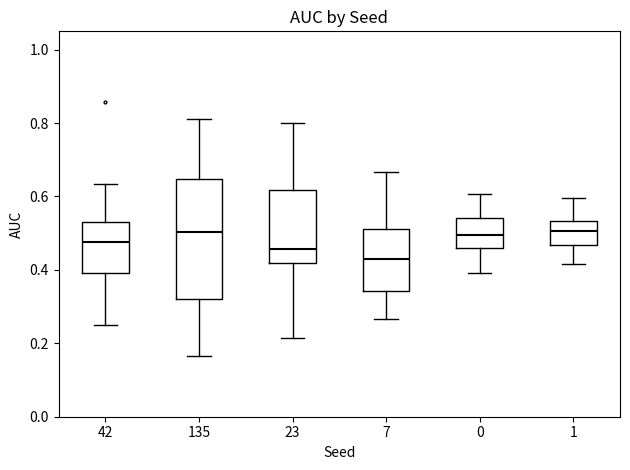

Reading left to right, read every box against the y-axis: the position of its median line, the range the box covers, and the ends of its whiskers. The values are not printed on the chart, so give them approximately, as read against the axis.

42: median 0.48, box 0.40 to 0.54, whiskers 0.26 to 0.64
135: median 0.50, box 0.32 to 0.64, whiskers 0.16 to 0.82
23: median 0.46, box 0.42 to 0.62, whiskers 0.22 to 0.80
7: median 0.42, box 0.34 to 0.52, whiskers 0.26 to 0.66
0: median 0.50, box 0.46 to 0.54, whiskers 0.40 to 0.60
1: median 0.50, box 0.46 to 0.54, whiskers 0.42 to 0.60